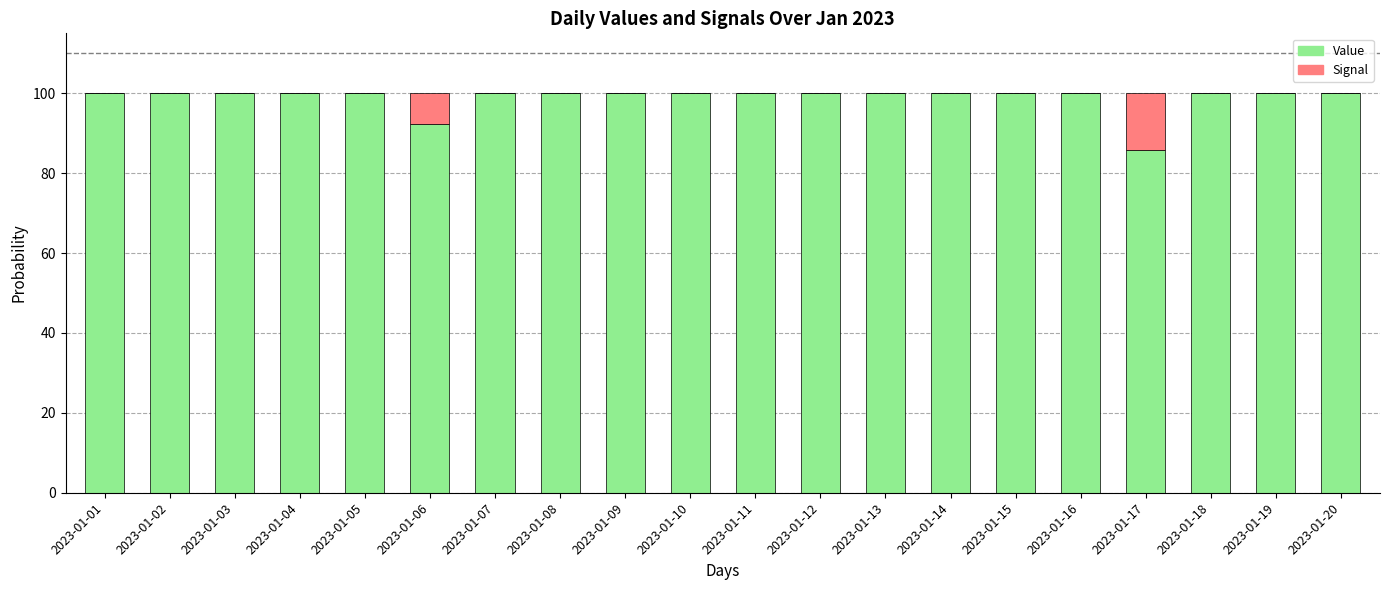

True or false: Value has a value of 100.0 at 2023-01-05.

True